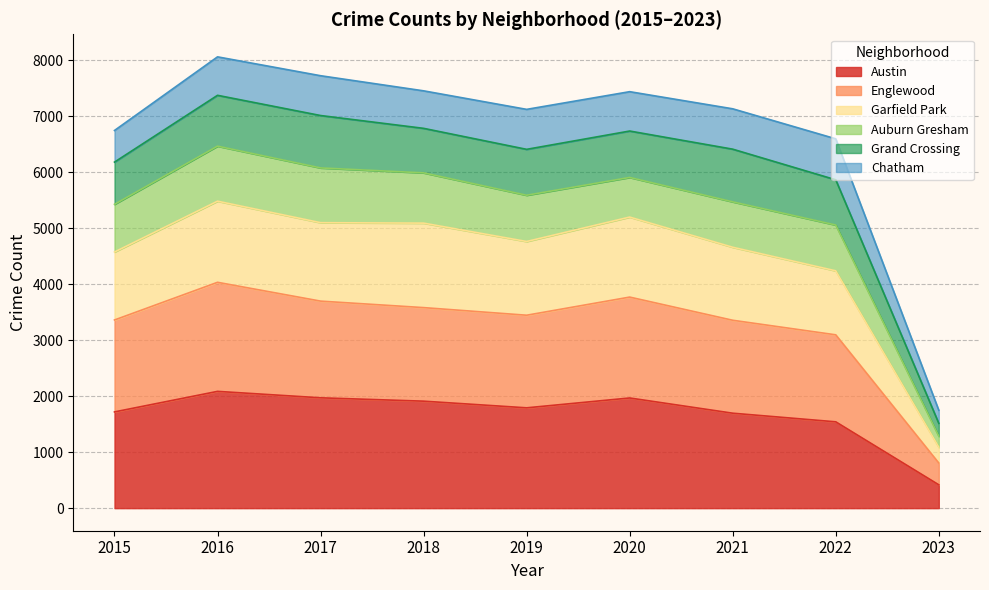

True or false: Englewood and Garfield Park intersect in this chart.

False